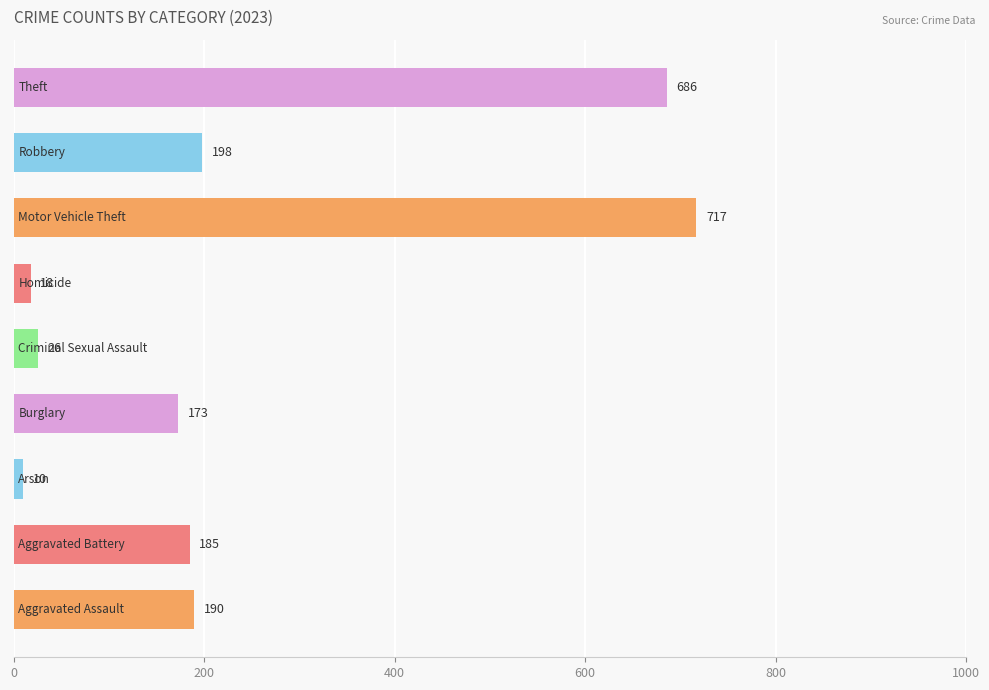

Count the number of data series in this chart.

1